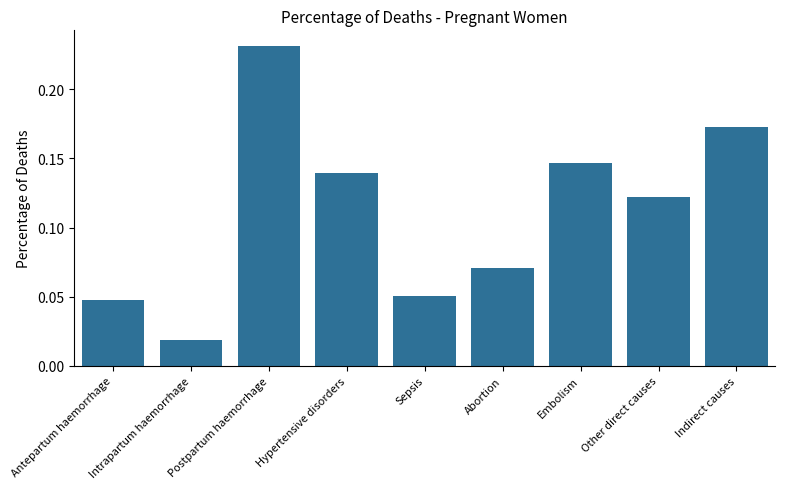

Which has a higher value, Postpartum haemorrhage or Hypertensive disorders?

Postpartum haemorrhage